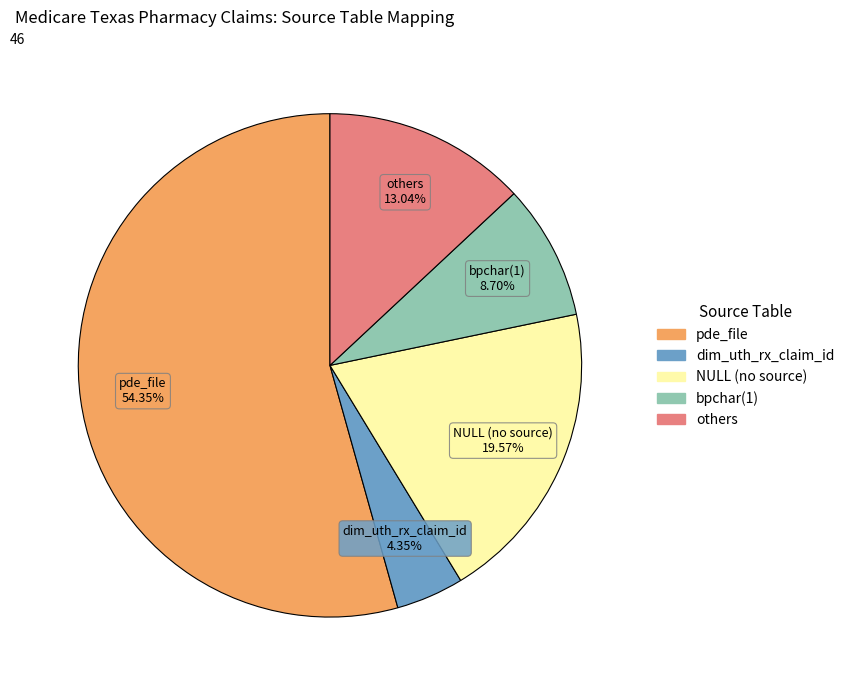

Is there any slice that represents more than half of the pie?

Yes